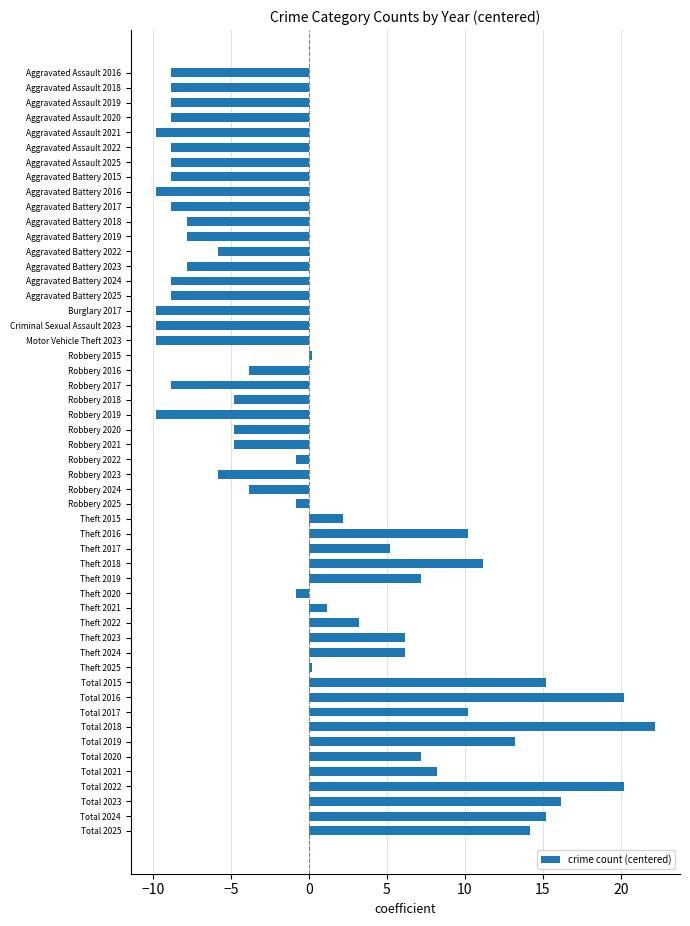

What is the label of the 18th bar from the bottom?

Theft 2019